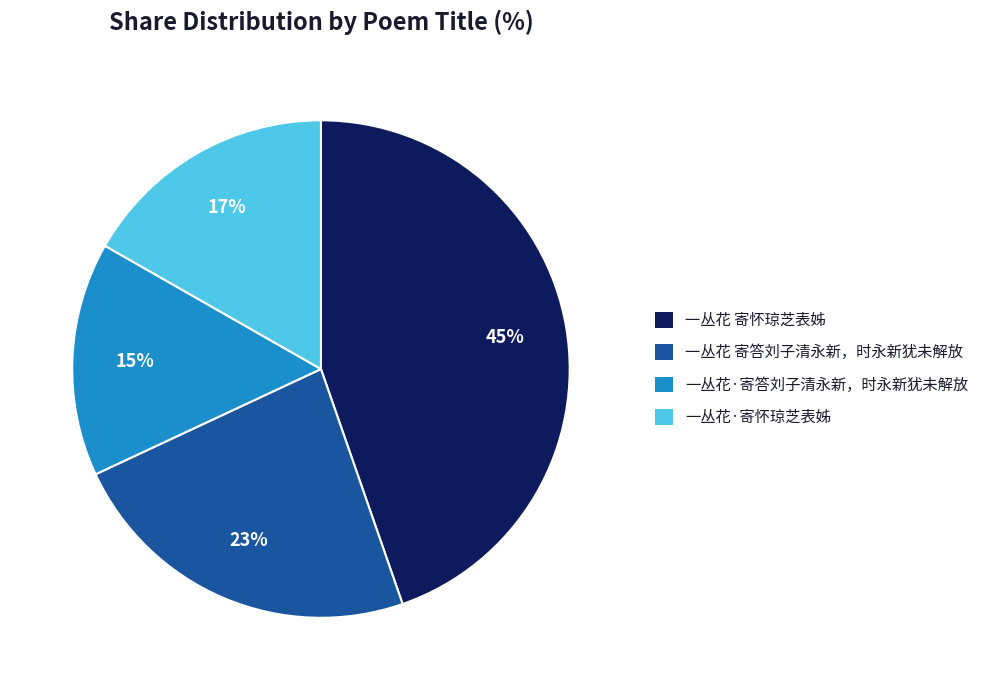

The 一丛花·寄怀琼芝表姊 slice represents 17% of the pie. True or false?

True